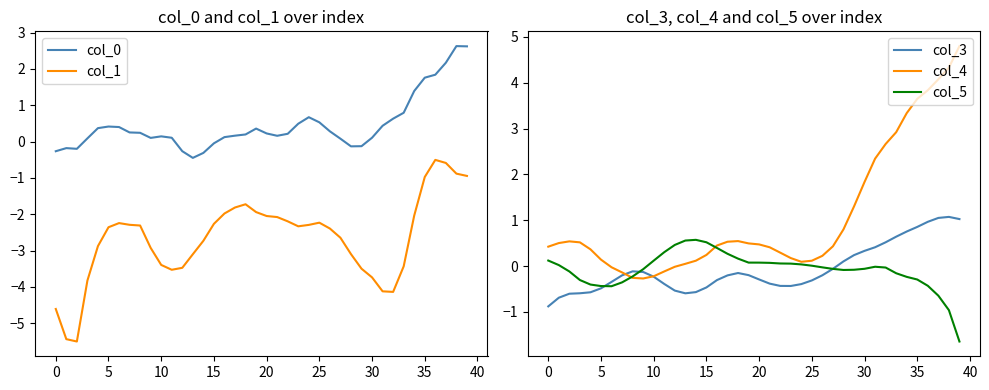

Between which two adjacent categories do col_5 and col_1 first intersect?

36 and 37